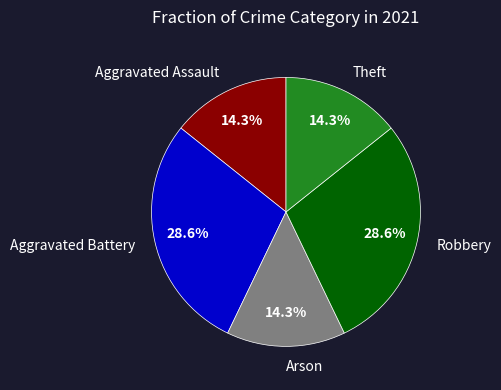

Does Robbery account for over 50% of the chart?

No